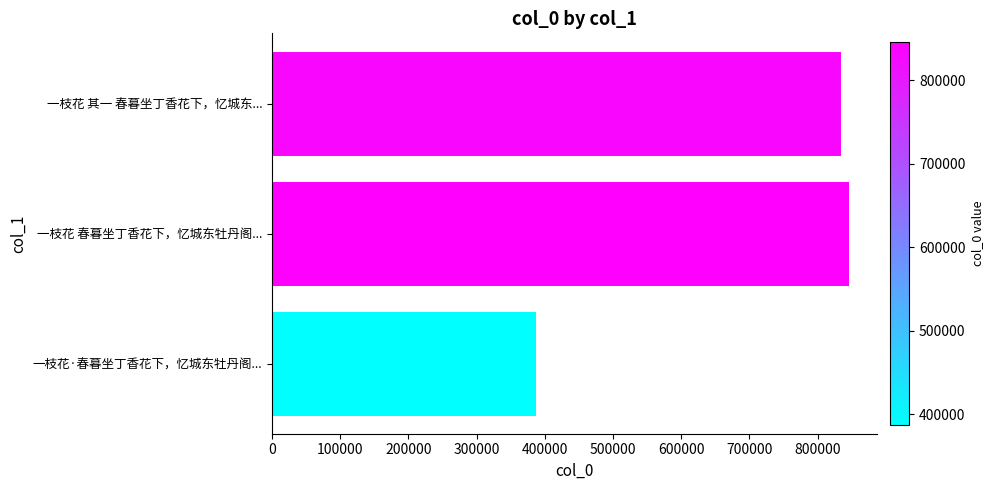

What is the difference between the maximum and minimum values?

458083